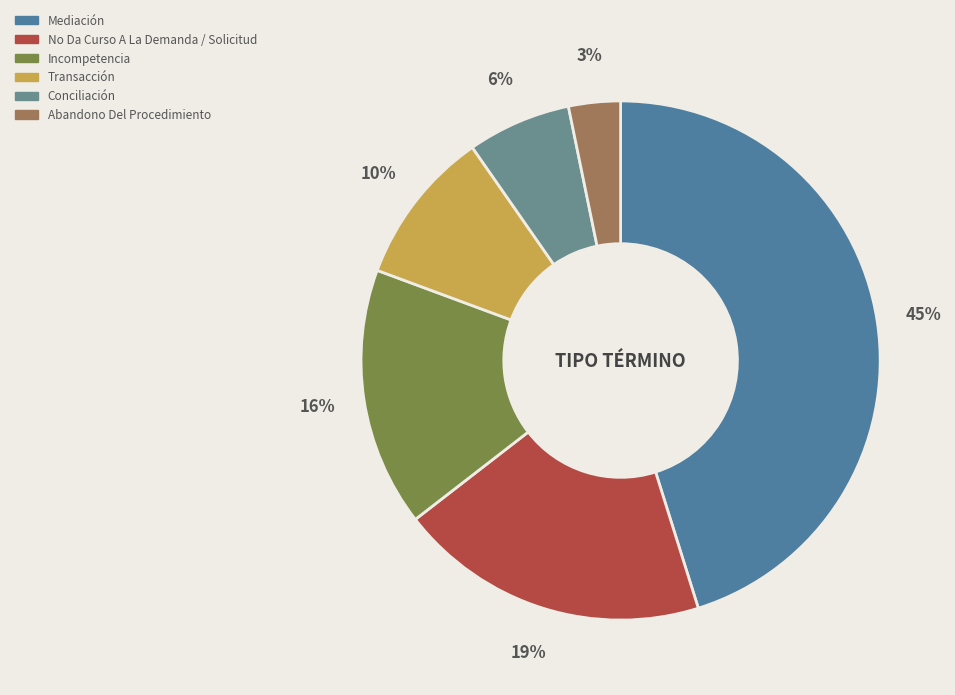

Is Mediación the majority of the pie?

No